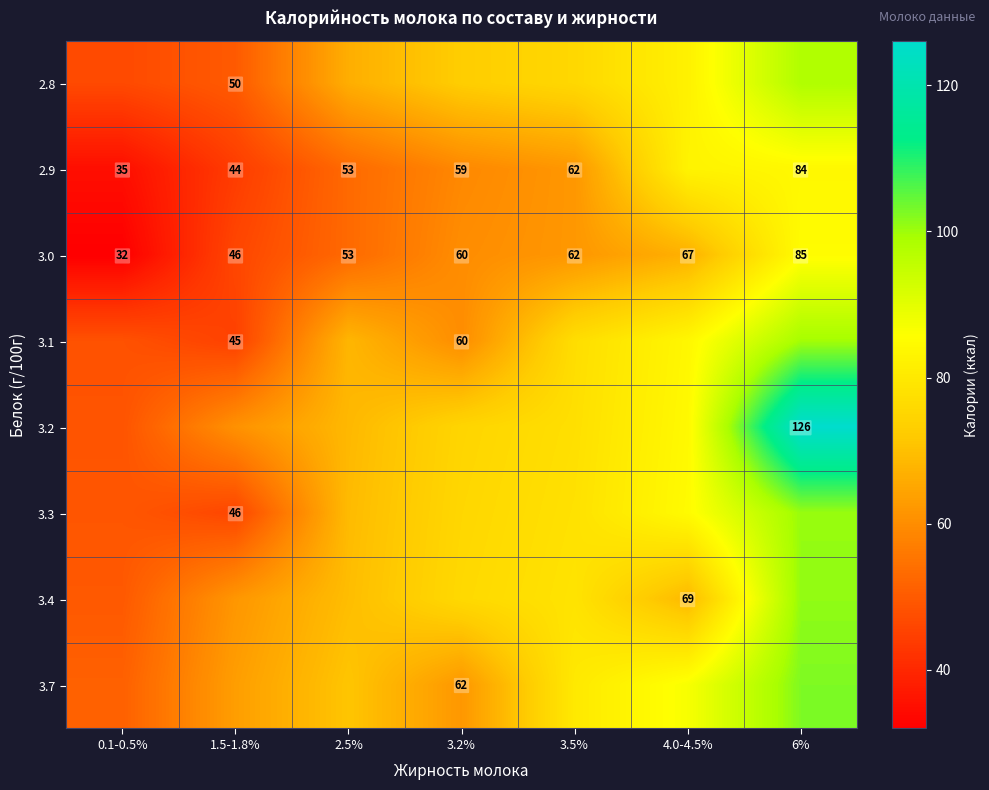

What is the difference between the 2.9 values at 3.2% and 0.1-0.5%?

24.0